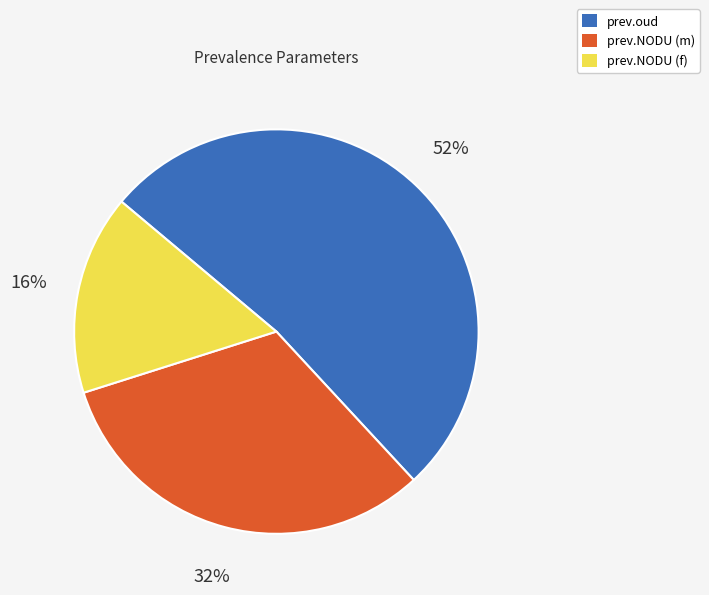

Is it true that prev.oud is 52% of the pie?

True